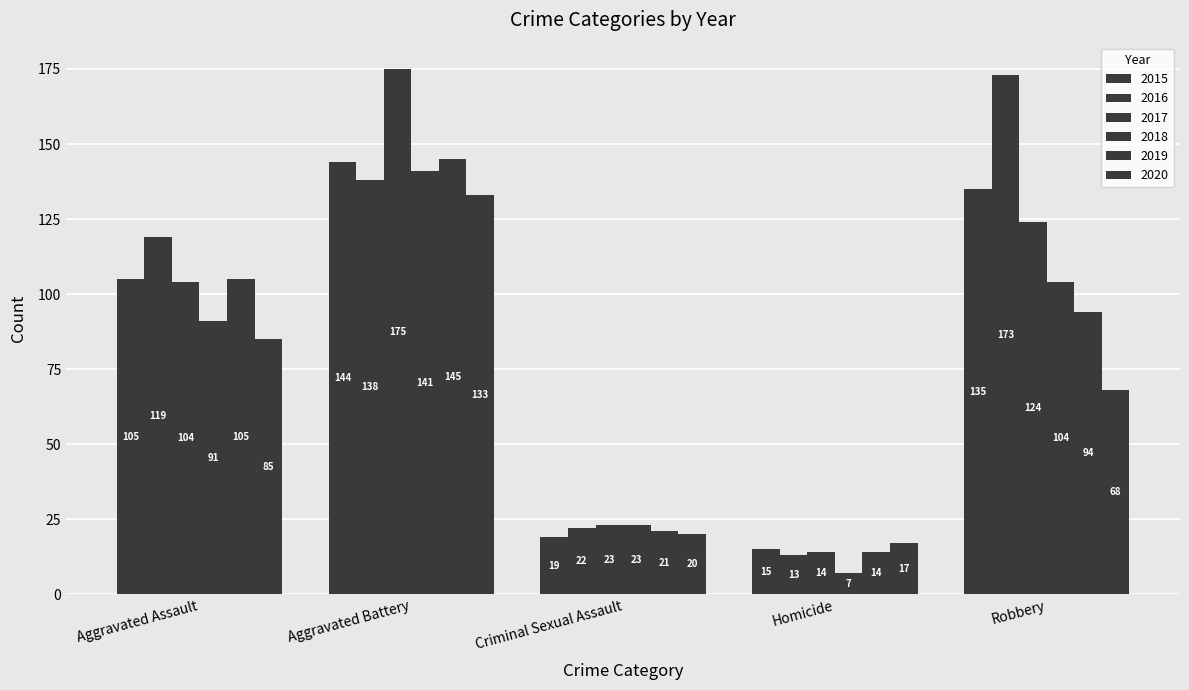

What is the value of the 2018 bar at the 2nd from the left?

141